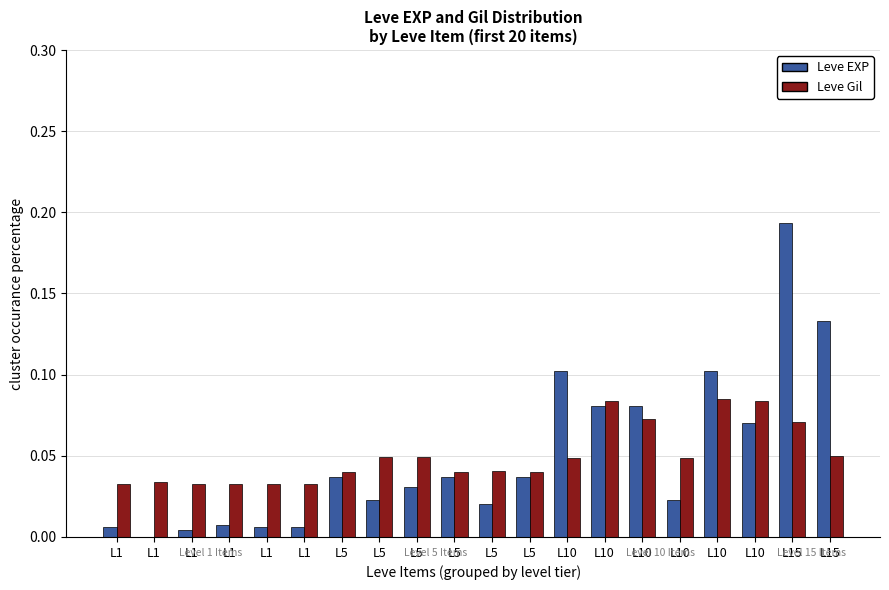

At which label does Leve Gil reach its peak?

L10